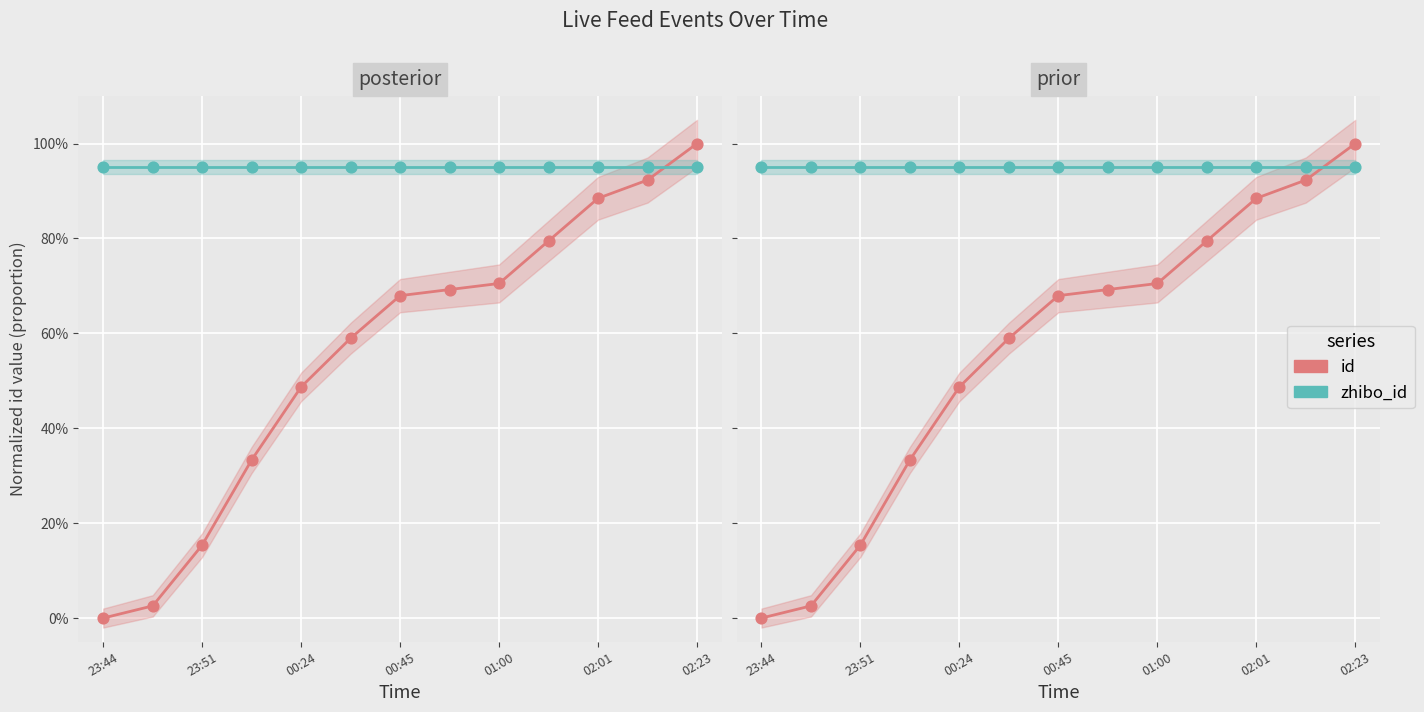

What are all the series names shown in the legend?

id, zhibo_id